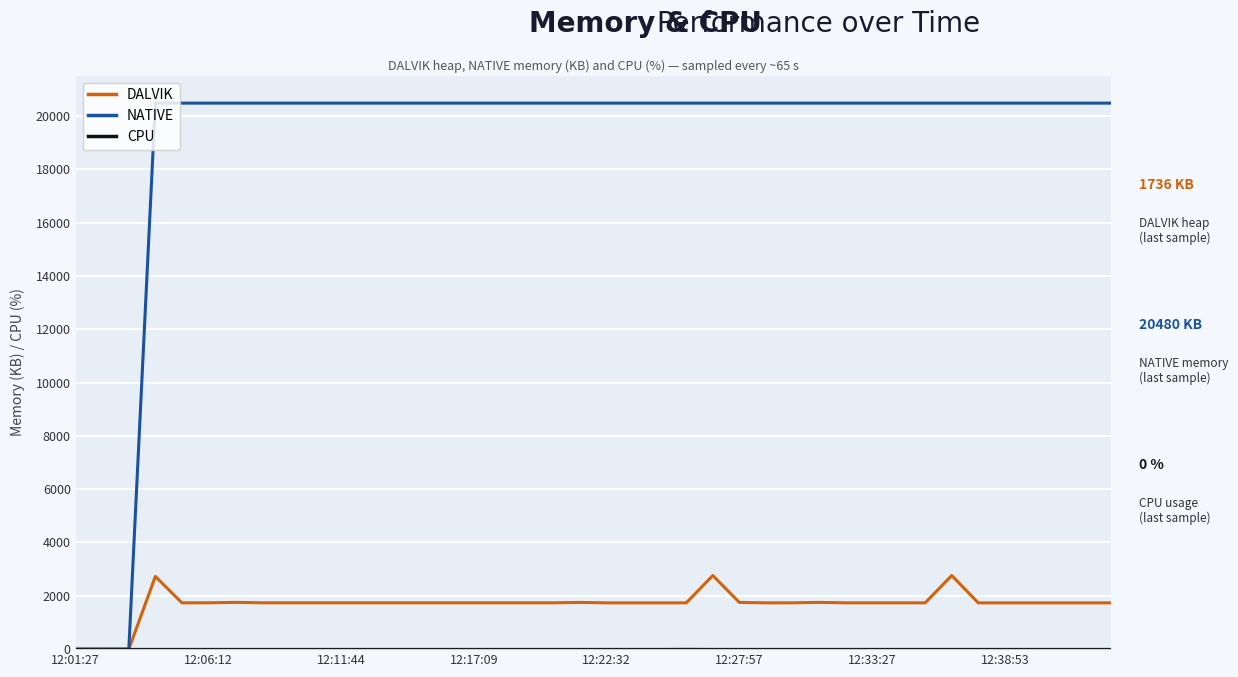

Which series has the widest spread of values?

NATIVE